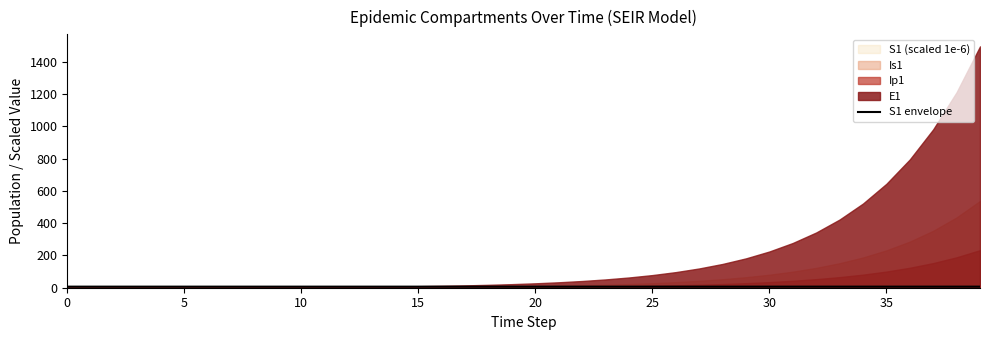

The chart shows a value of 2.6 at 22. True or false?

False